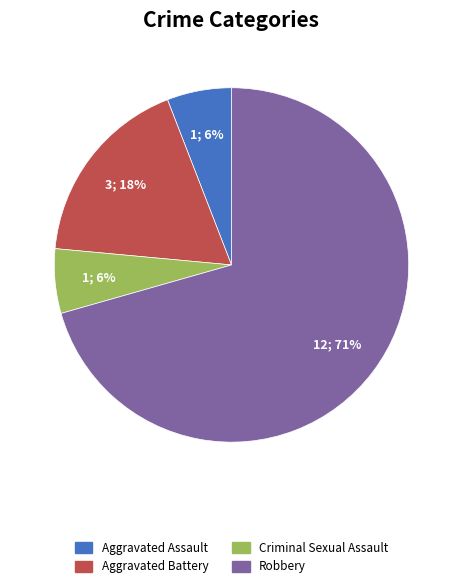

Which category has the biggest portion of the pie?

Robbery